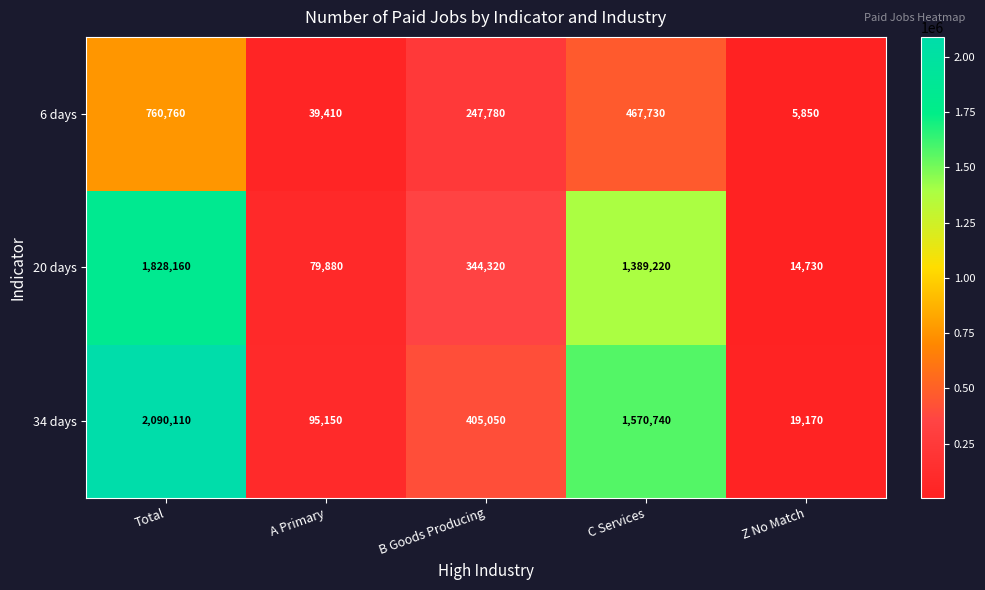

Which category has the highest value across all series?

Total